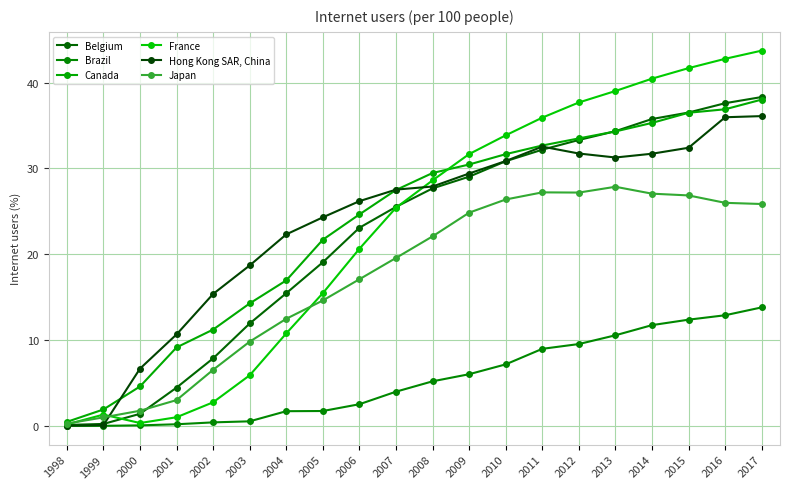

How many lines are shown in the chart?

6